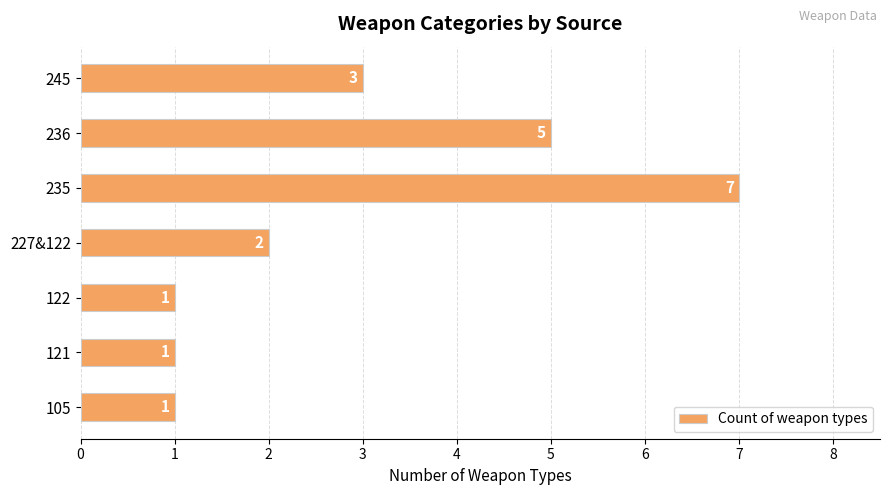

Reading top to bottom, transcribe all the data shown in this chart.

245=3	236=5	235=7	227&122=2	122=1	121=1	105=1